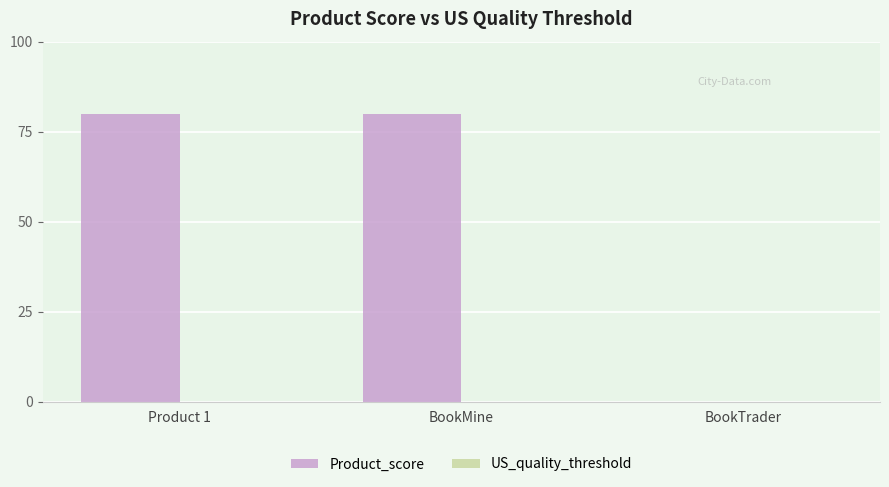

What value does the data have at BookMine?

80